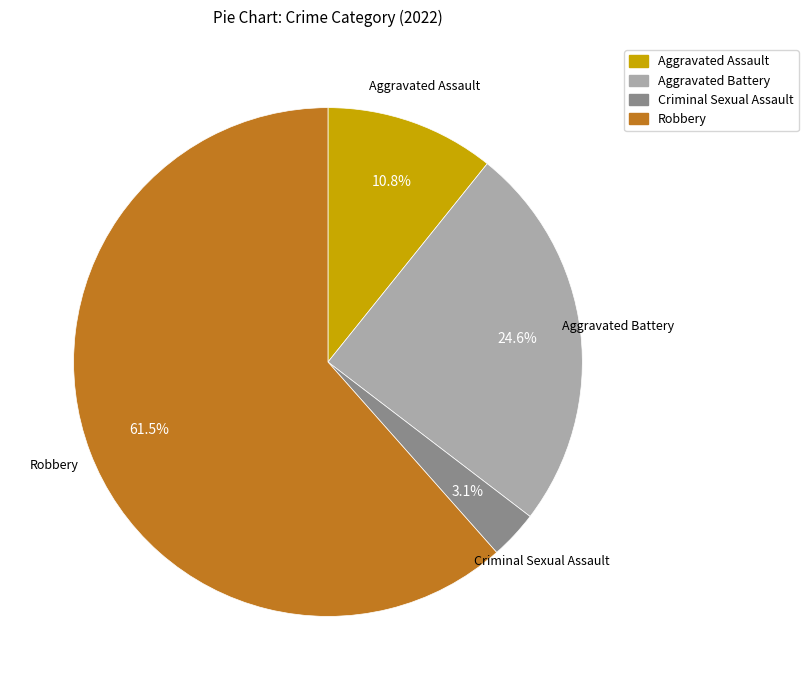

Count the number of slices in the pie.

4